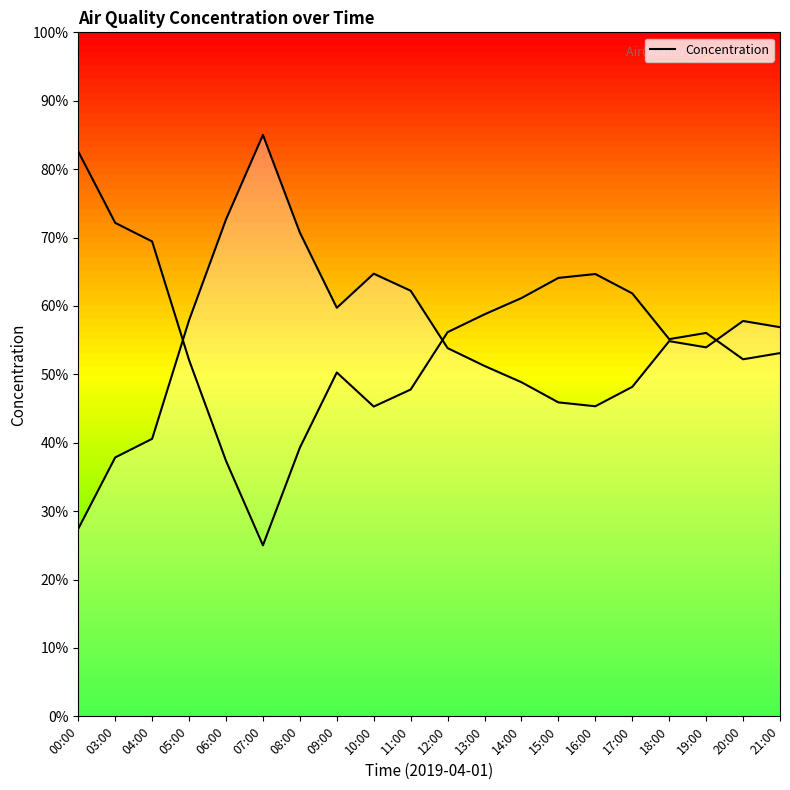

How many interior local peaks (higher than both neighbors) does the data have?

4